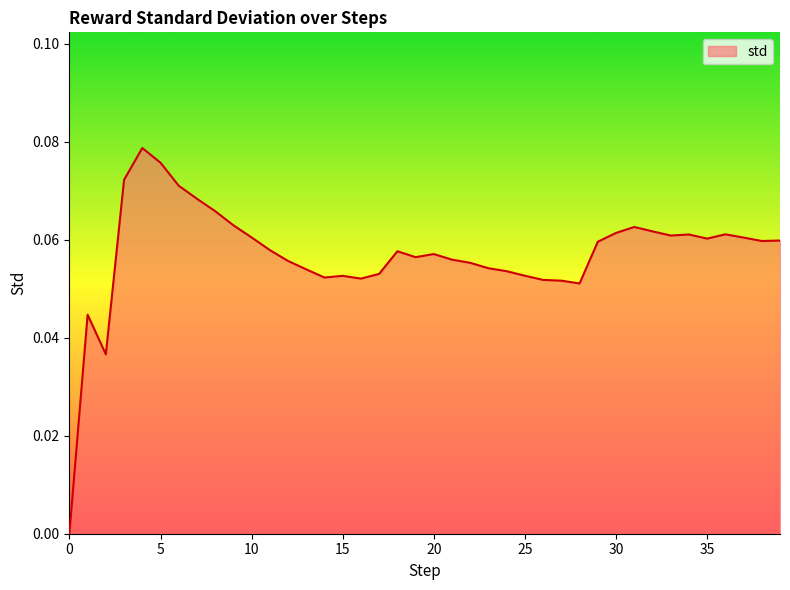

What is the sum of all values?

2.3